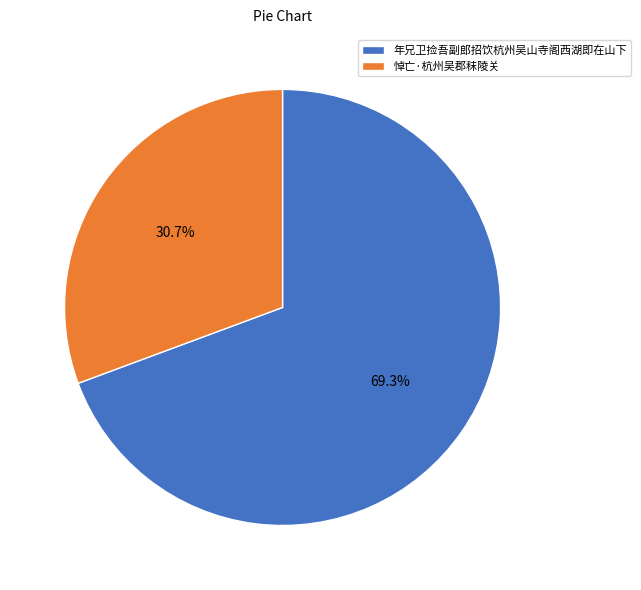

Is there a majority slice in this chart?

Yes